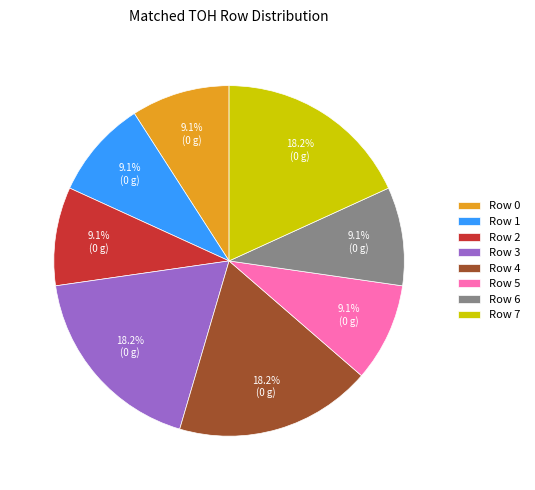

What portion of the pie excludes Row 0?

90.9%